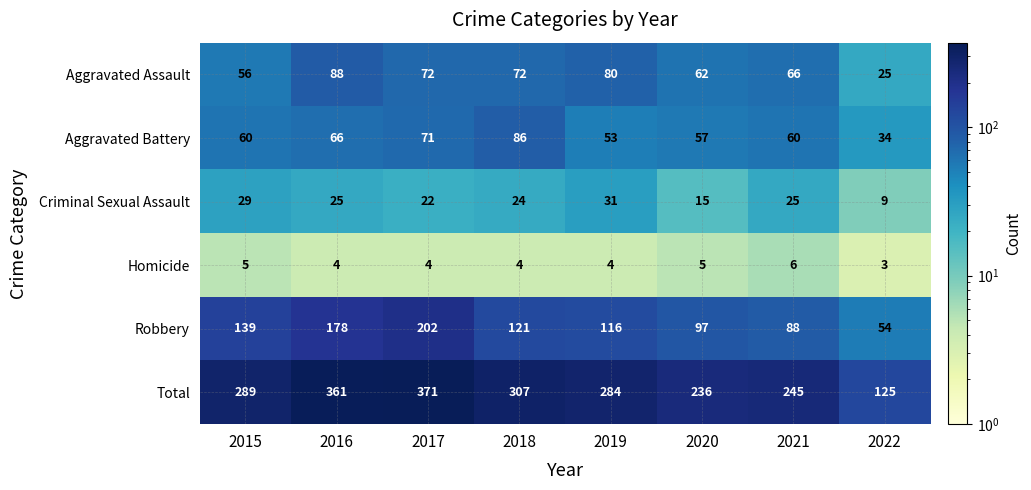

How many distinct data groups are displayed?

6